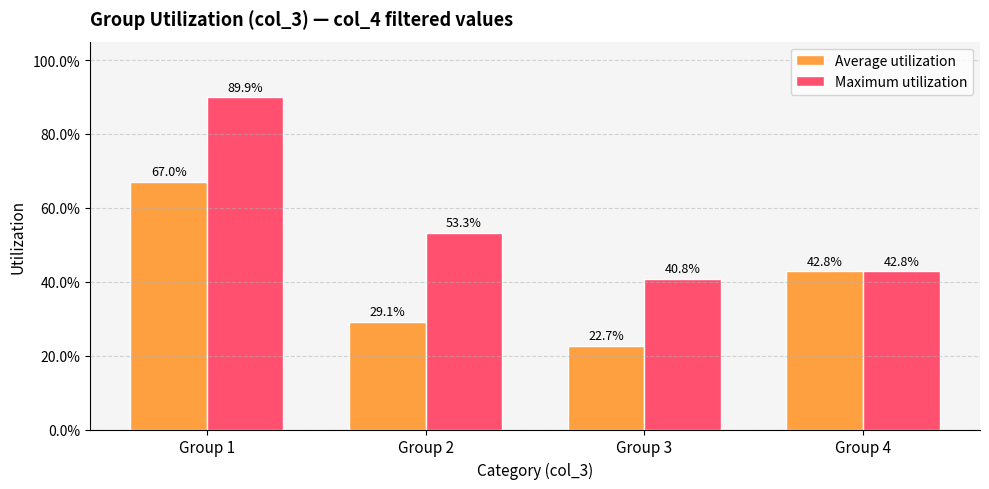

What are all the series names shown in the legend?

Average utilization, Maximum utilization